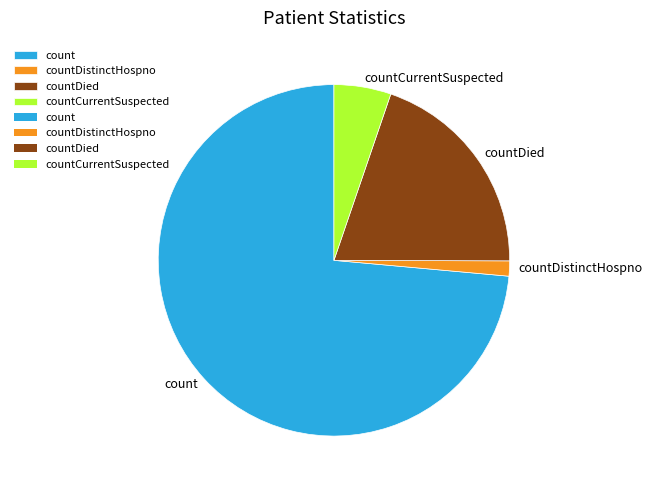

Rank the categories by value from highest to lowest.

count, countDied, countCurrentSuspected, countDistinctHospno